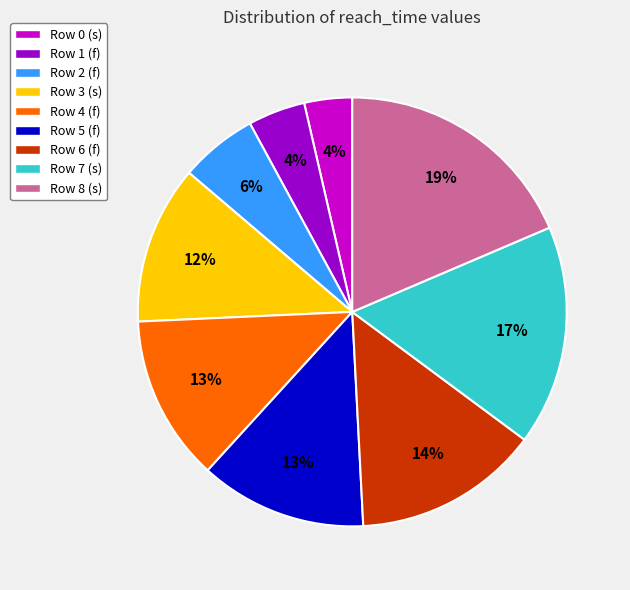

To the nearest percent, what is the difference between the Row 0 (s) and Row 7 (s) slice percentages?

13%